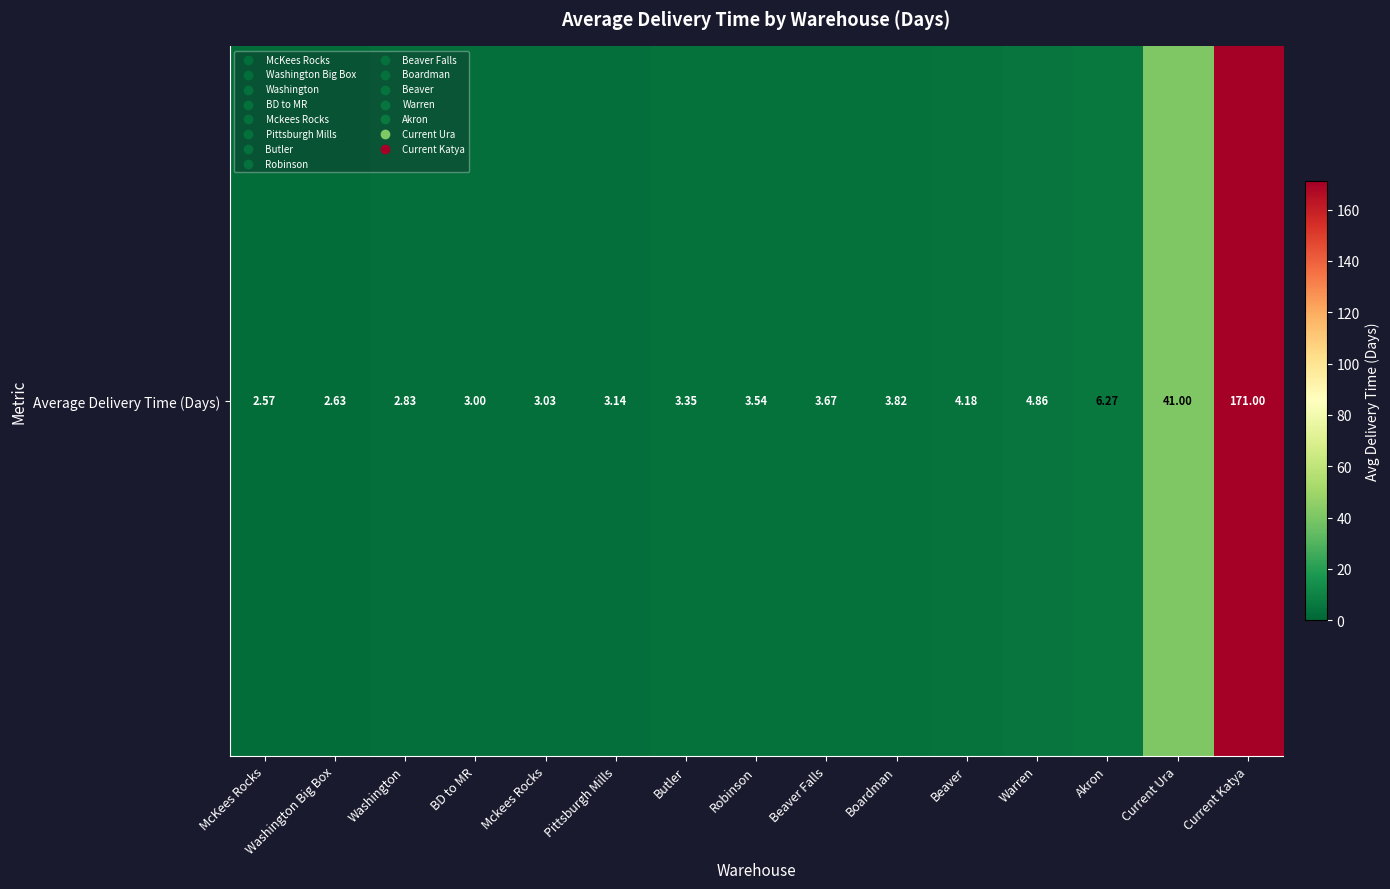

List the labels in order of value, smallest first.

McKees Rocks, Washington Big Box, Washington, BD to MR, Mckees Rocks, Pittsburgh Mills, Butler, Robinson, Beaver Falls, Boardman, Beaver, Warren, Akron, Current Ura, Current Katya